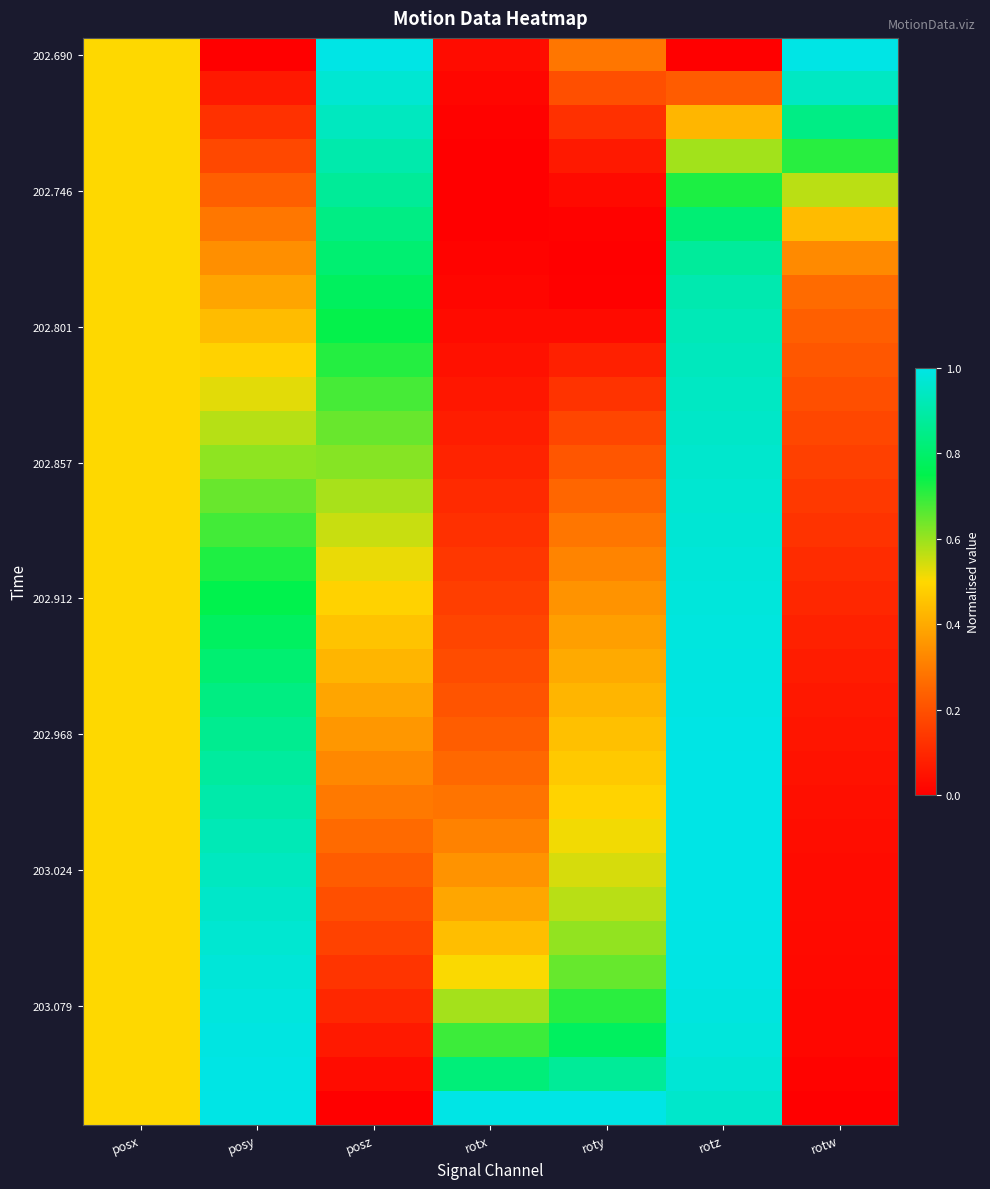

At which category is the sum across all series the highest?

rotz